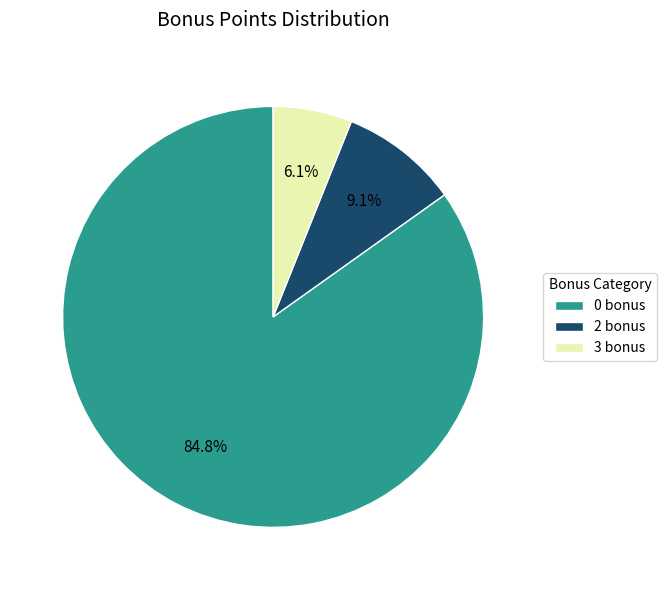

Is it true that 2 bonus is 2% of the pie?

False